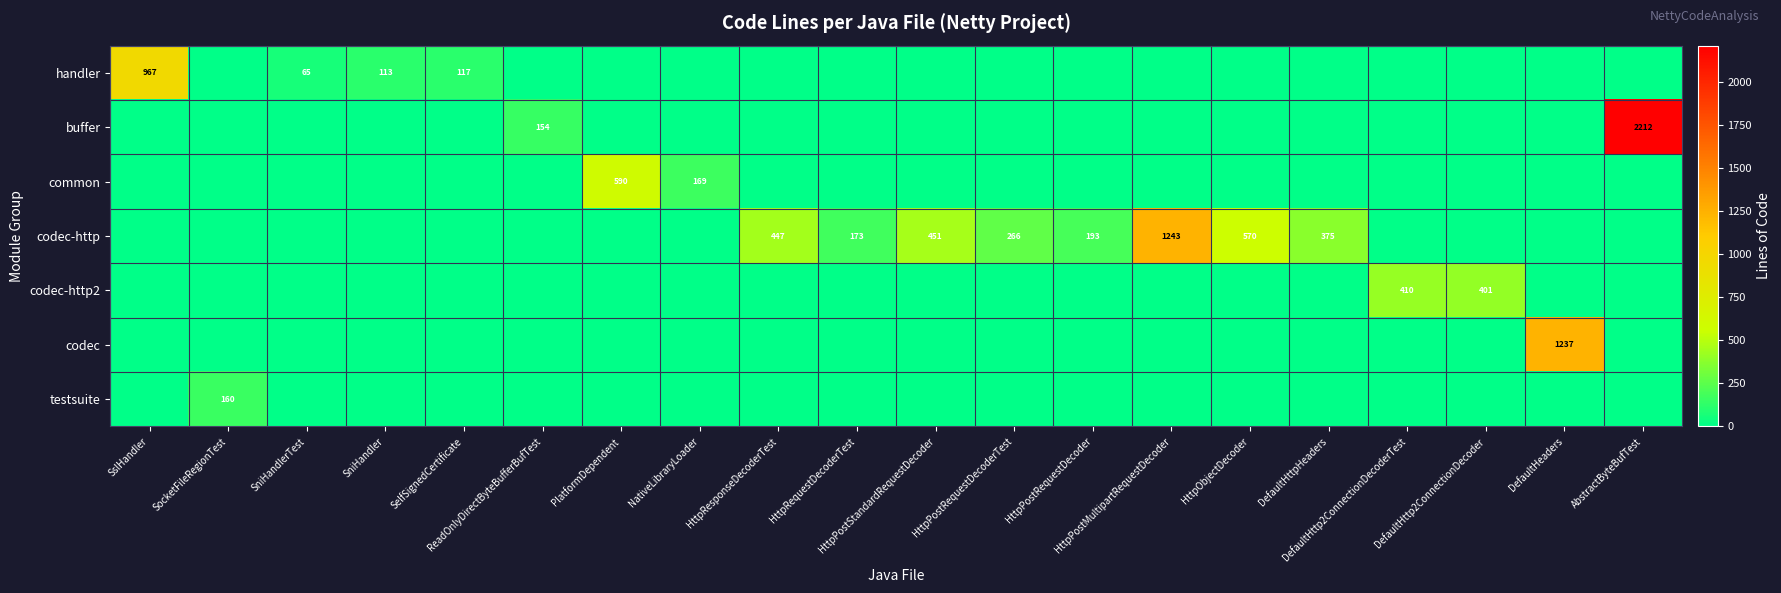

At DefaultHttp2ConnectionDecoder, list the series in order from smallest to largest.

handler, buffer, common, codec-http, codec, testsuite, codec-http2